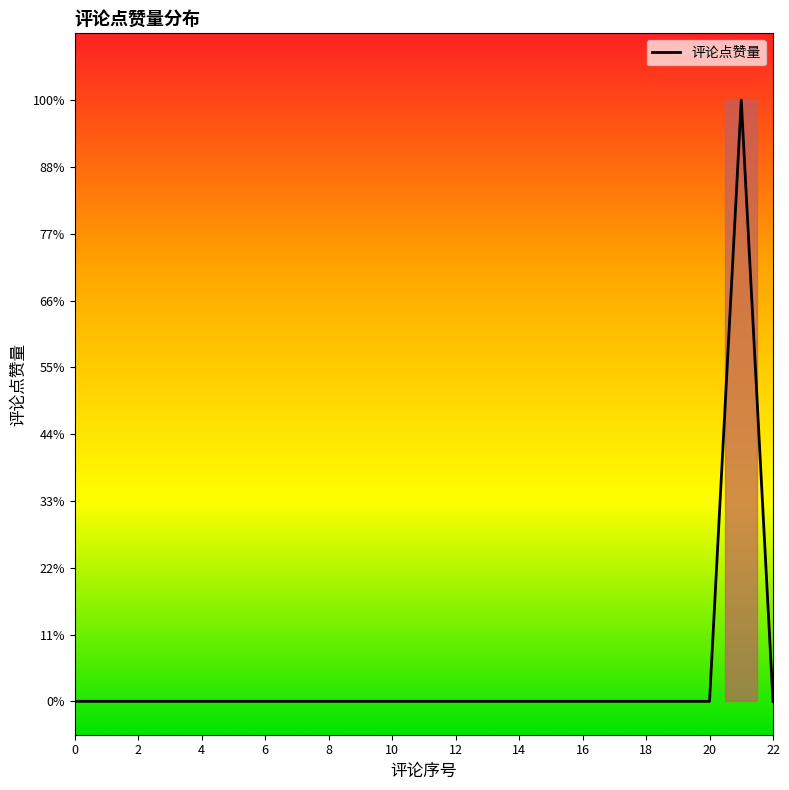

Does the chart have visible grid lines?

No